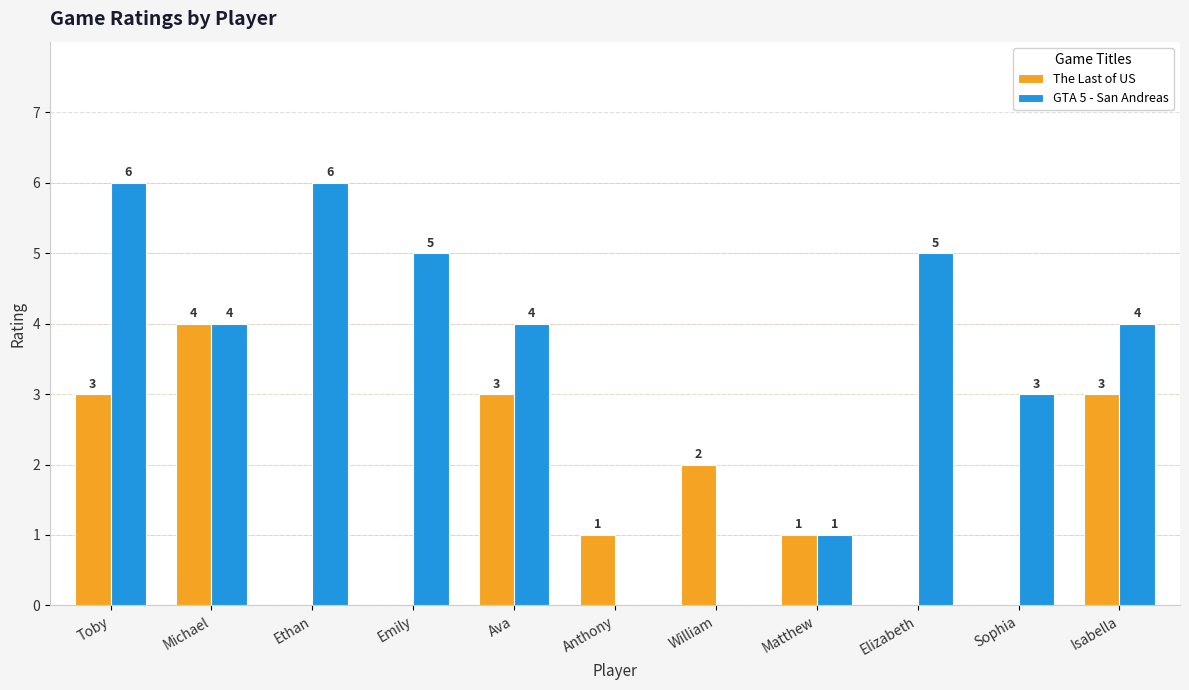

What is the sum of the The Last of US values at Isabella and Matthew?

4